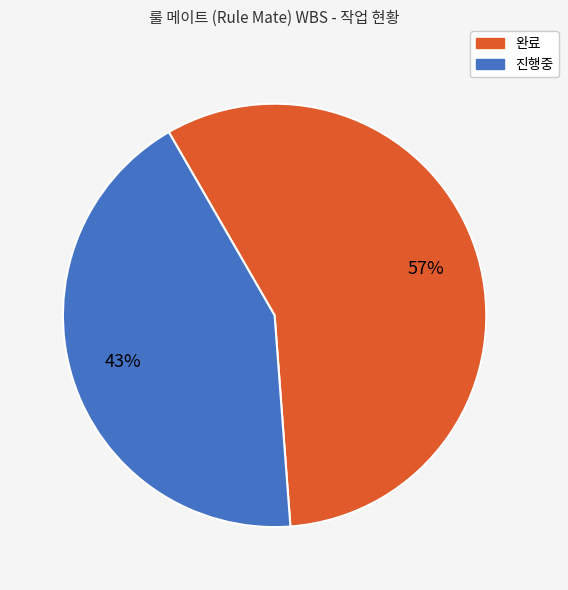

How many slices are in this pie chart?

2